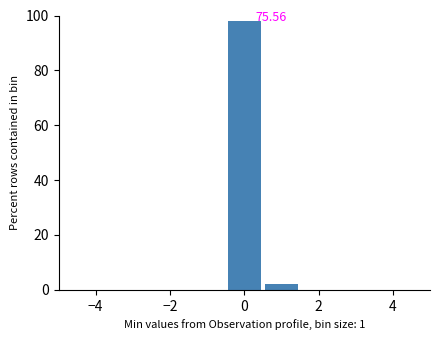

Over which range of the x-axis is the bar tallest?

-0.5 to 0.5